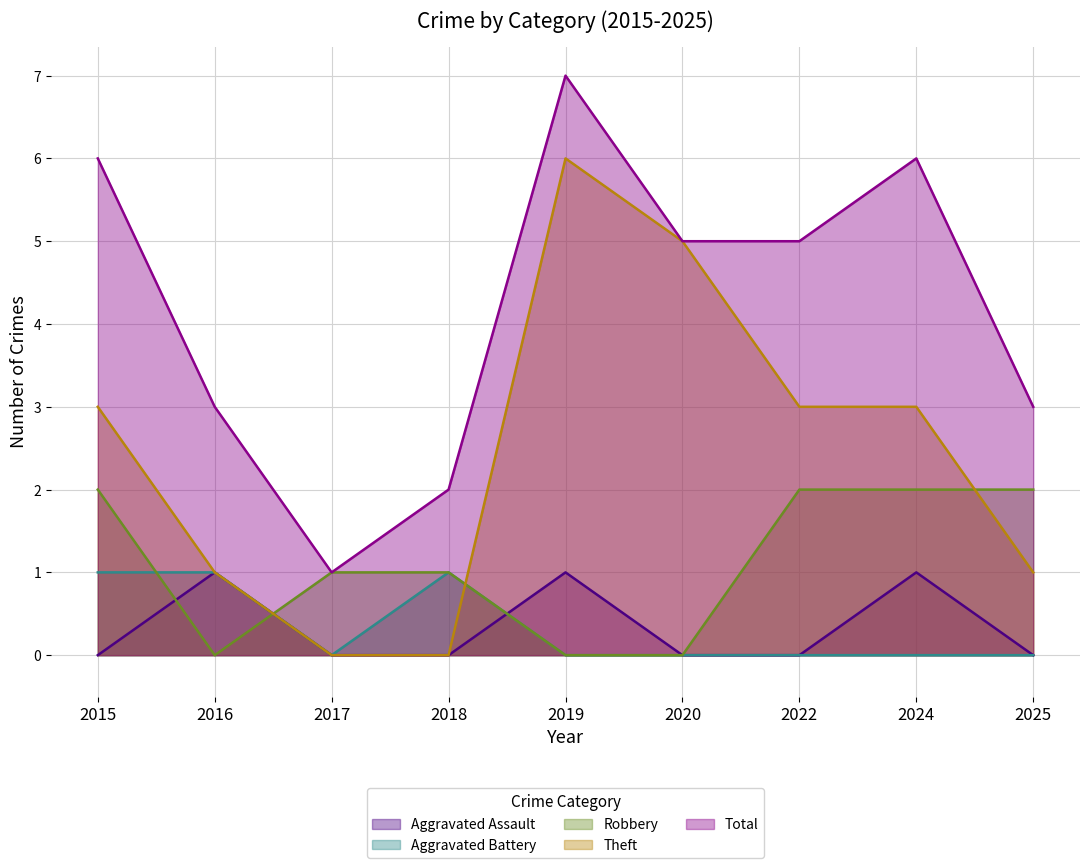

Where do Aggravated Assault and Robbery first cross each other?

2015 and 2016